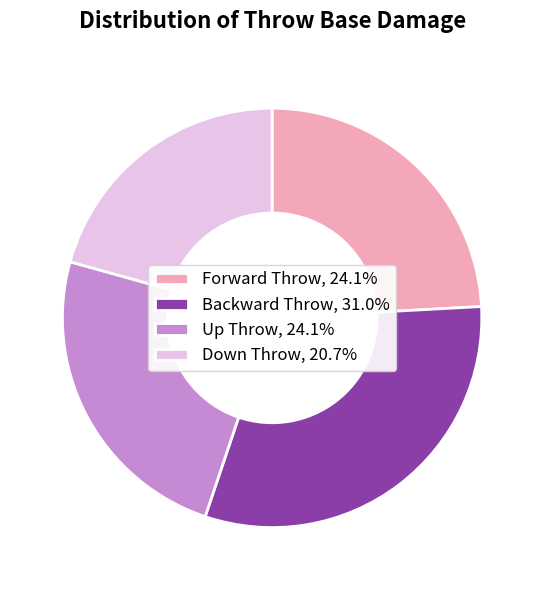

Between Forward Throw and Down Throw, which is larger?

Forward Throw